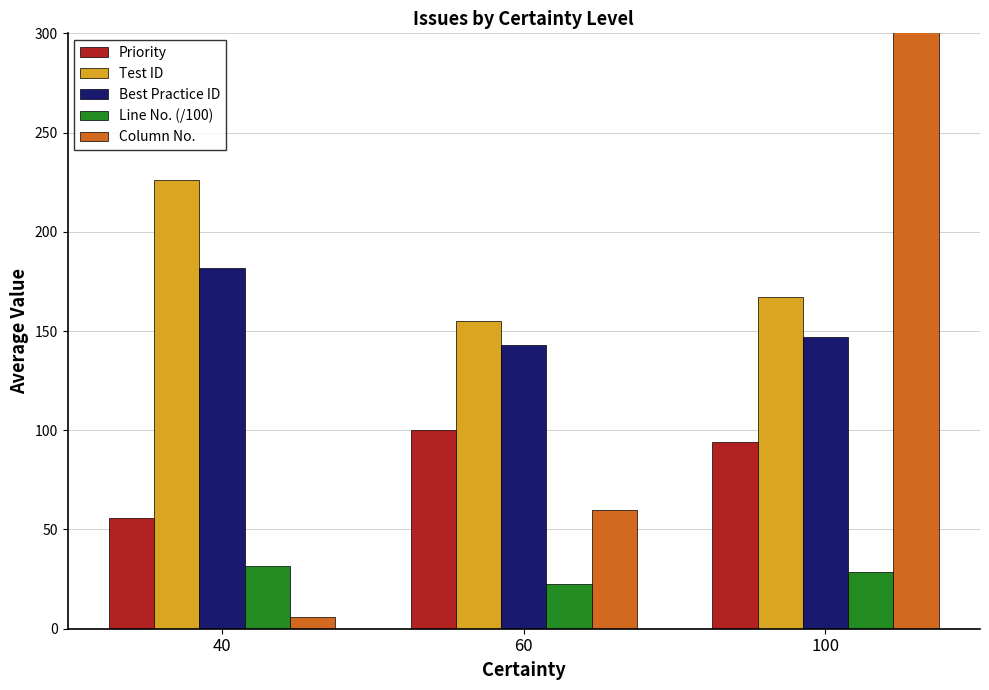

Which series has the largest range (max minus min)?

Column No.